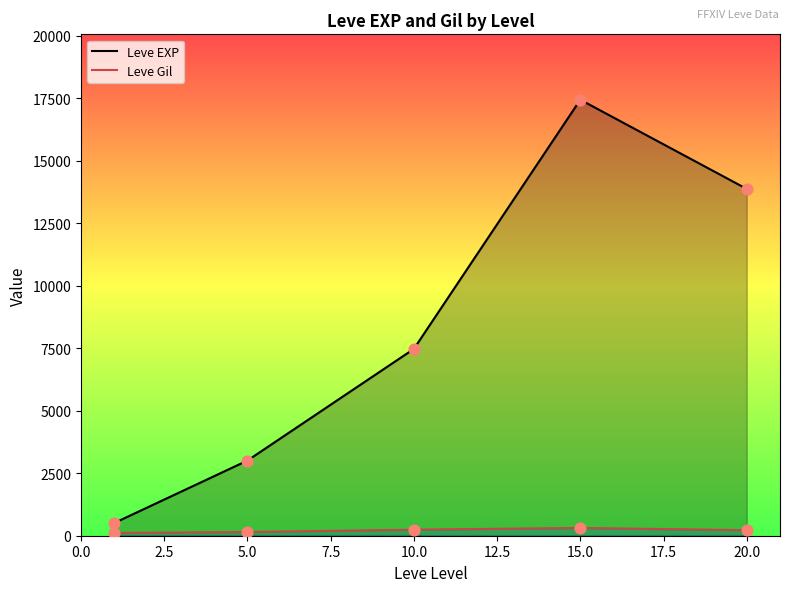

Which series contains the lowest Y value?

Leve Gil